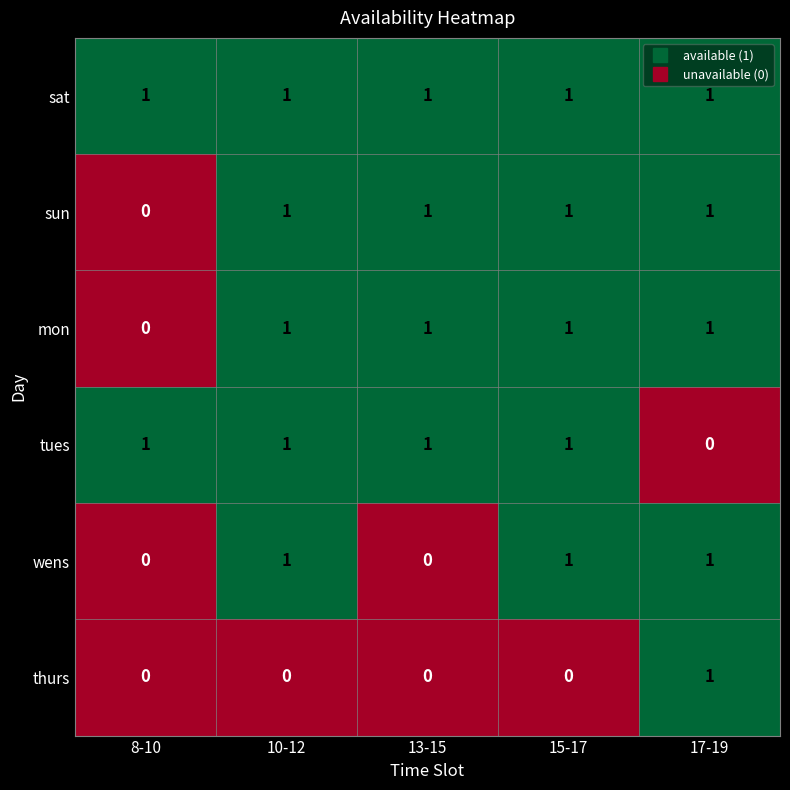

At which label does thurs reach its peak?

17-19